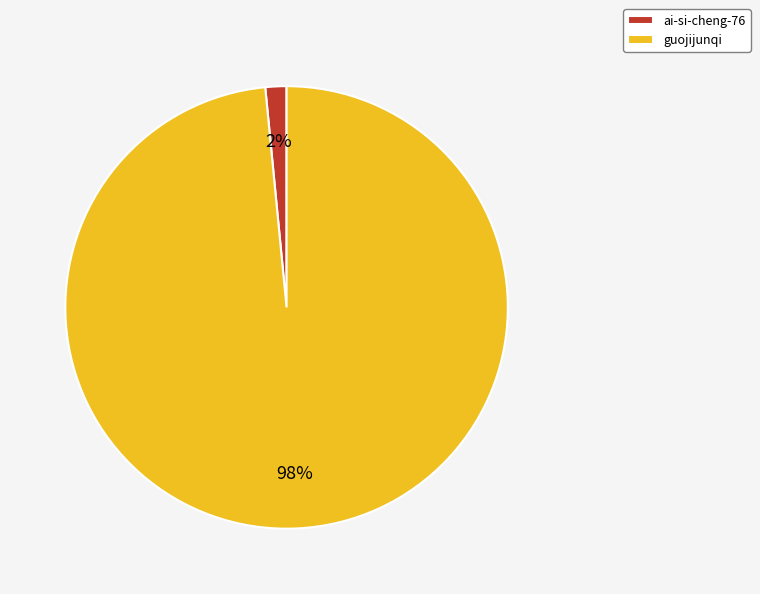

Between ai-si-cheng-76 and guojijunqi, which is larger?

guojijunqi